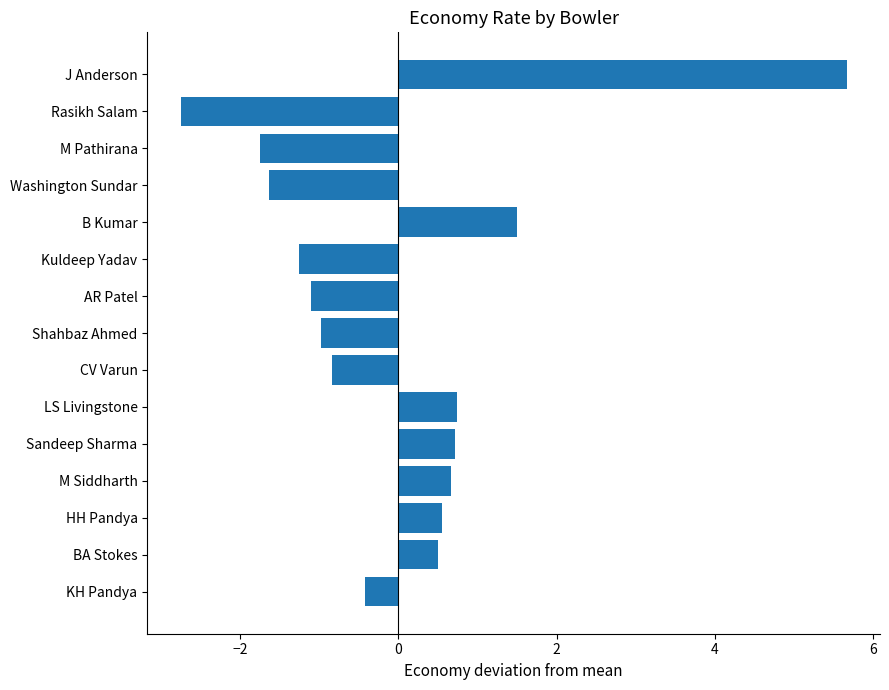

What value does the data have at HH Pandya?

0.5